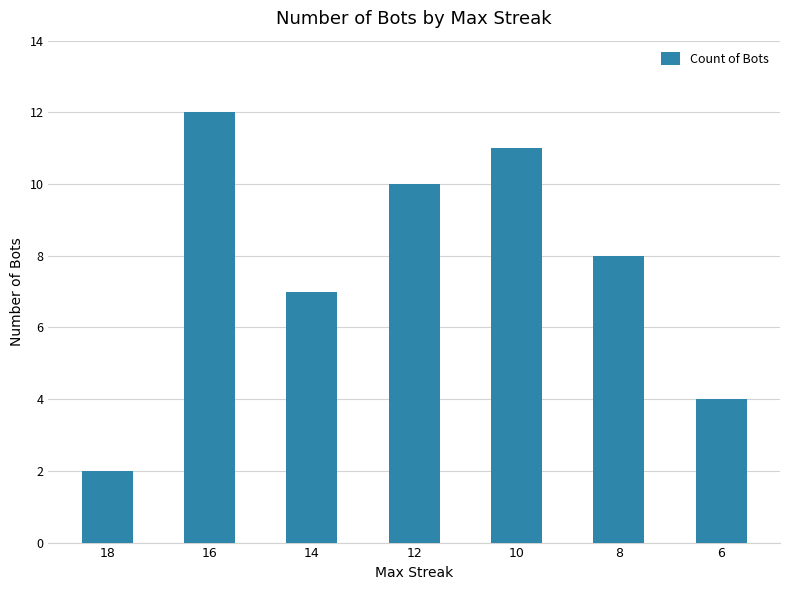

Read the value at 12, to the nearest 10.

10